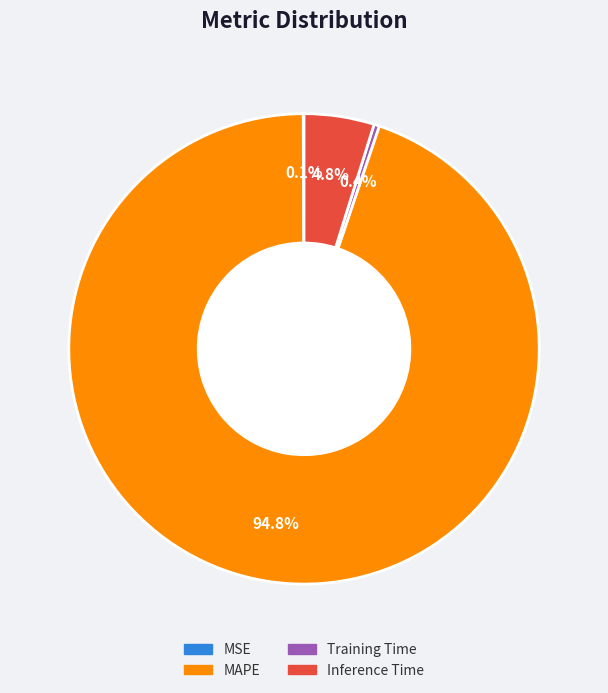

Is there a majority slice in this chart?

Yes